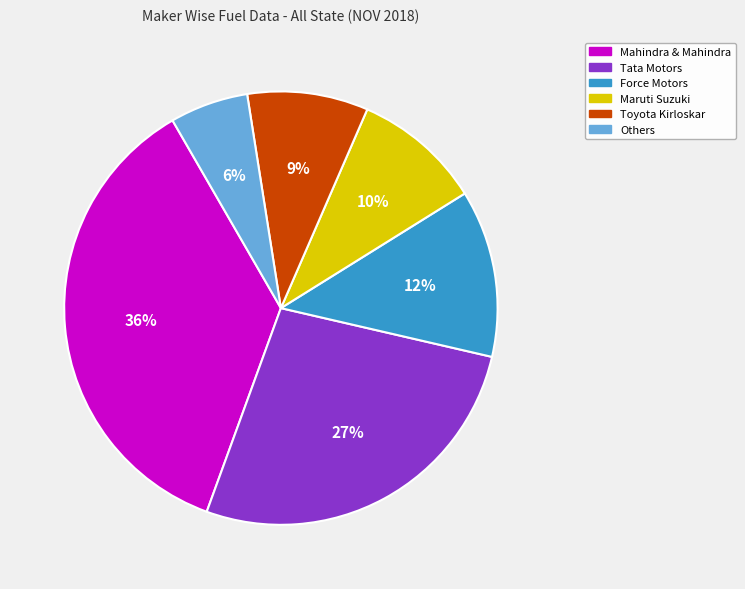

To the nearest percent, what is the average slice percentage?

17%